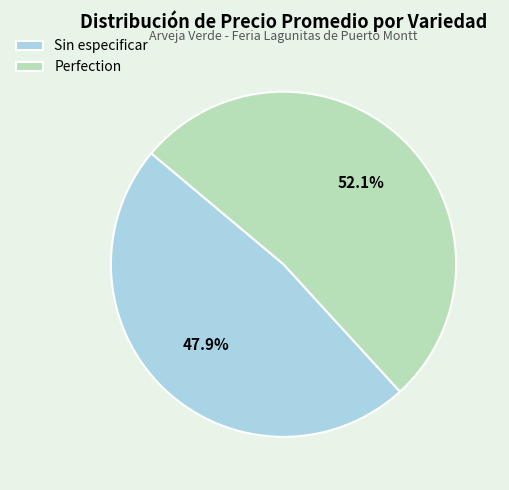

Does Sin especificar account for over 50% of the chart?

No